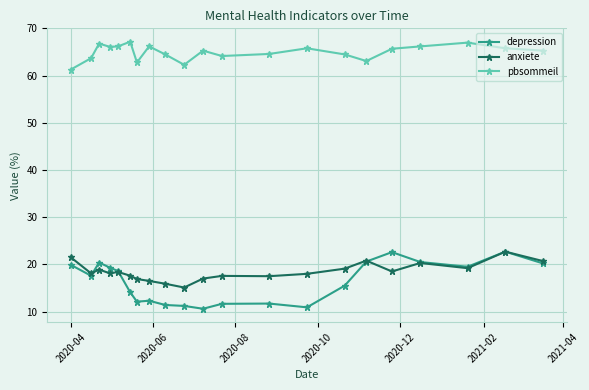

True or false: anxiete has more than 0 interior local peaks.

True